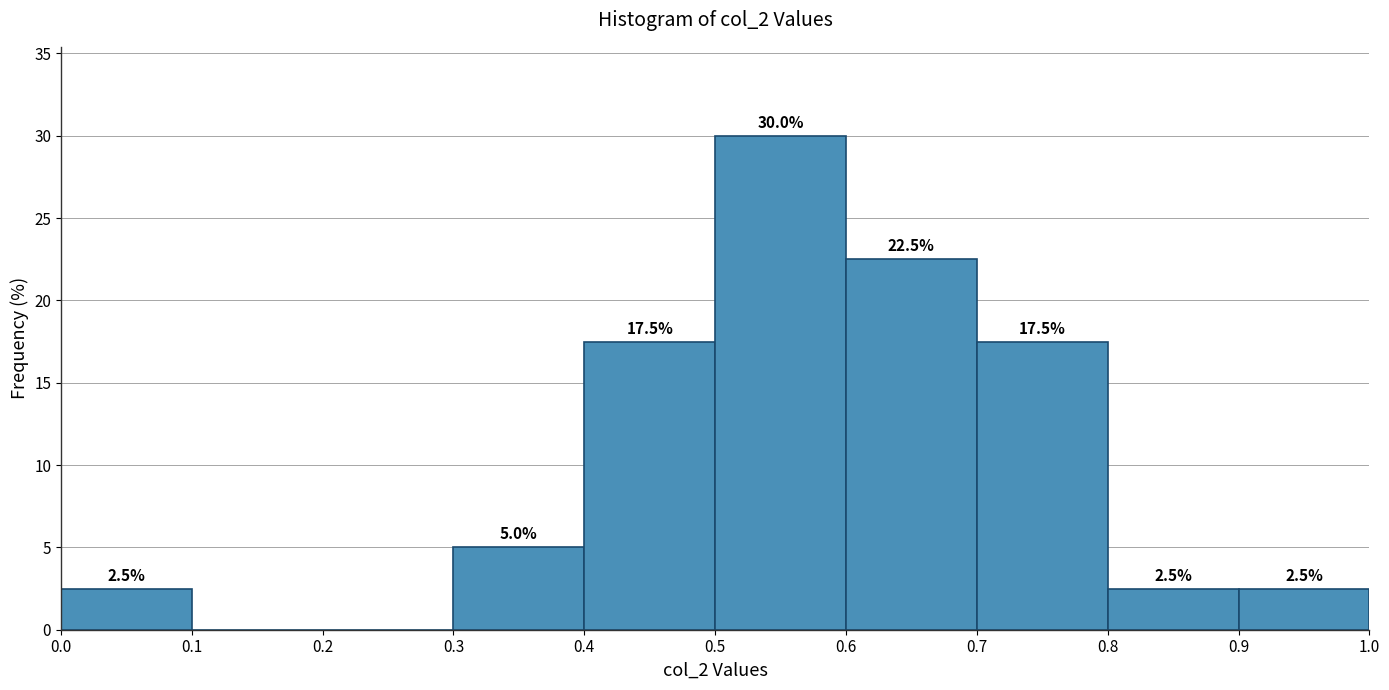

Which range on the x-axis has the tallest bar?

0.5 to 0.6